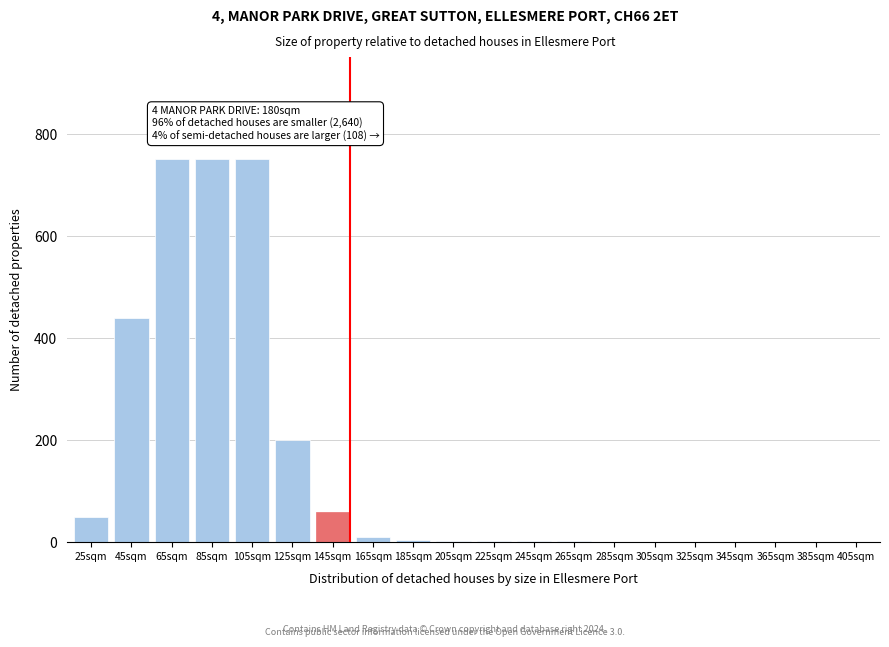

What is the sum of all values?

3031